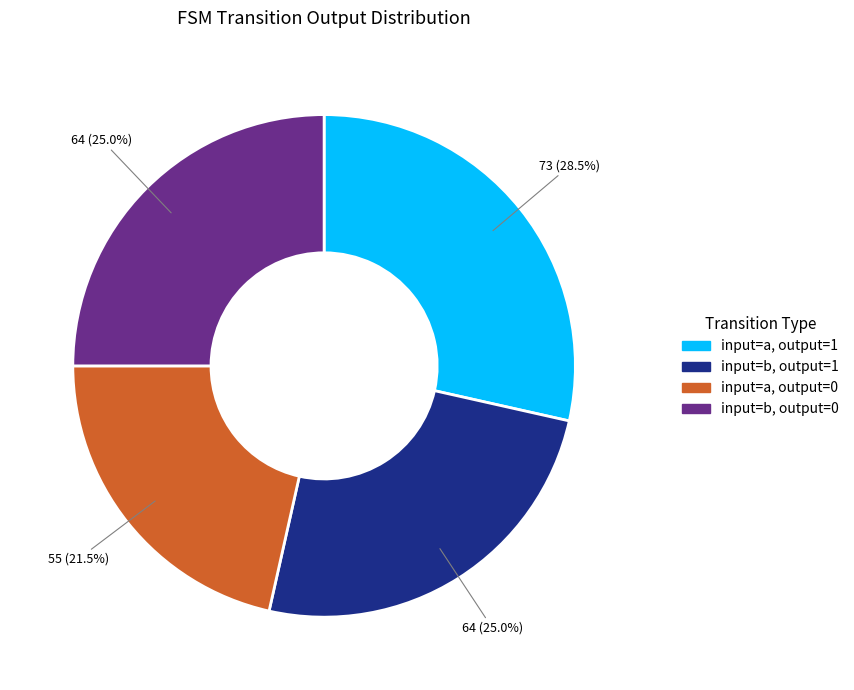

Is there a majority slice in this chart?

No